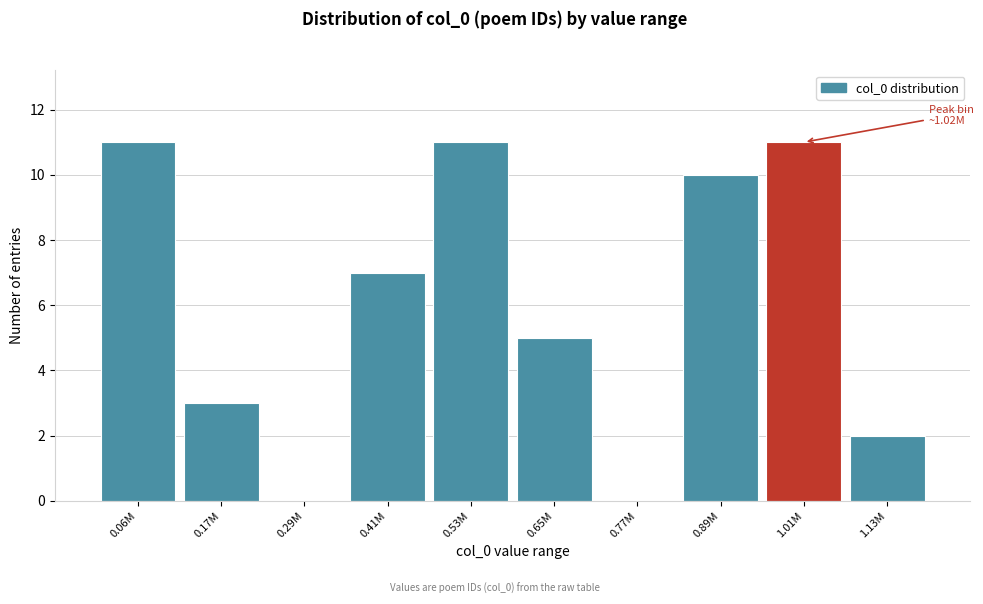

Reading left to right, list all the values displayed in this chart.

0.06M=11	0.17M=3	0.29M=0	0.41M=7	0.53M=11	0.65M=5	0.77M=0	0.89M=10	1.01M=11	1.13M=2